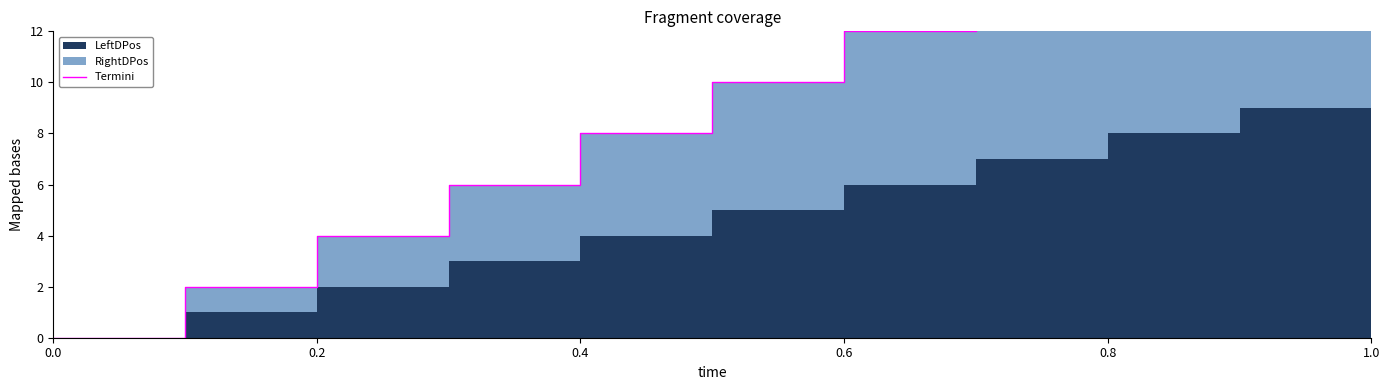

Does the chart have visible grid lines?

No